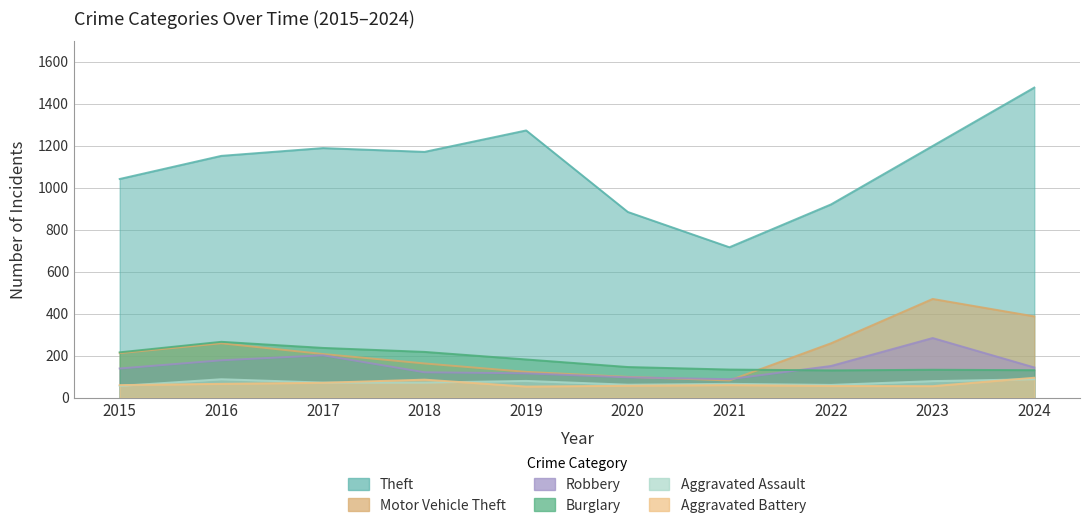

What is the total value across all series at 2018?

1830